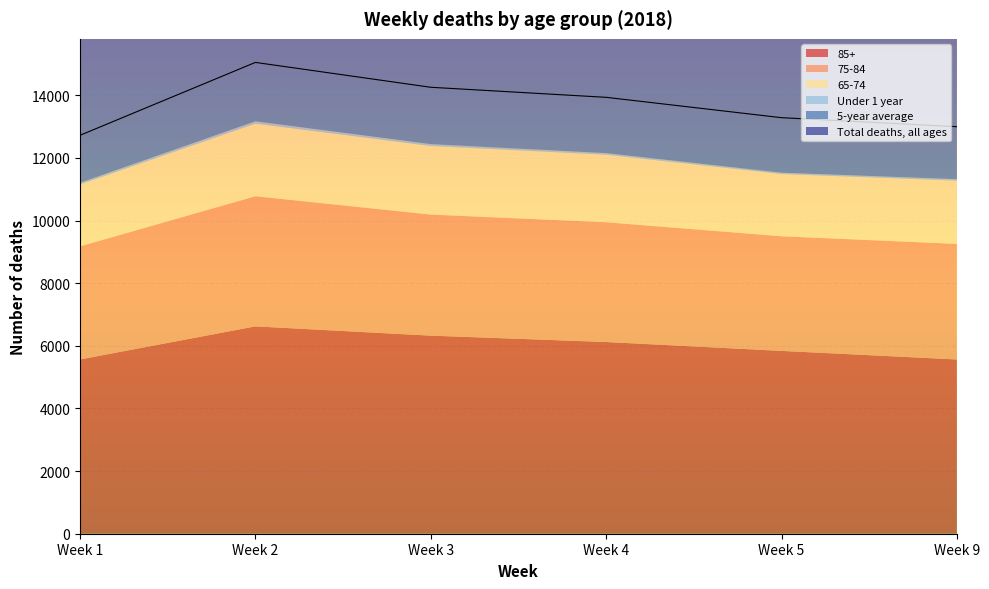

What are all the series names shown in the legend?

Total deaths, all ages, 5-year average, Under 1 year, 65-74, 75-84, 85+